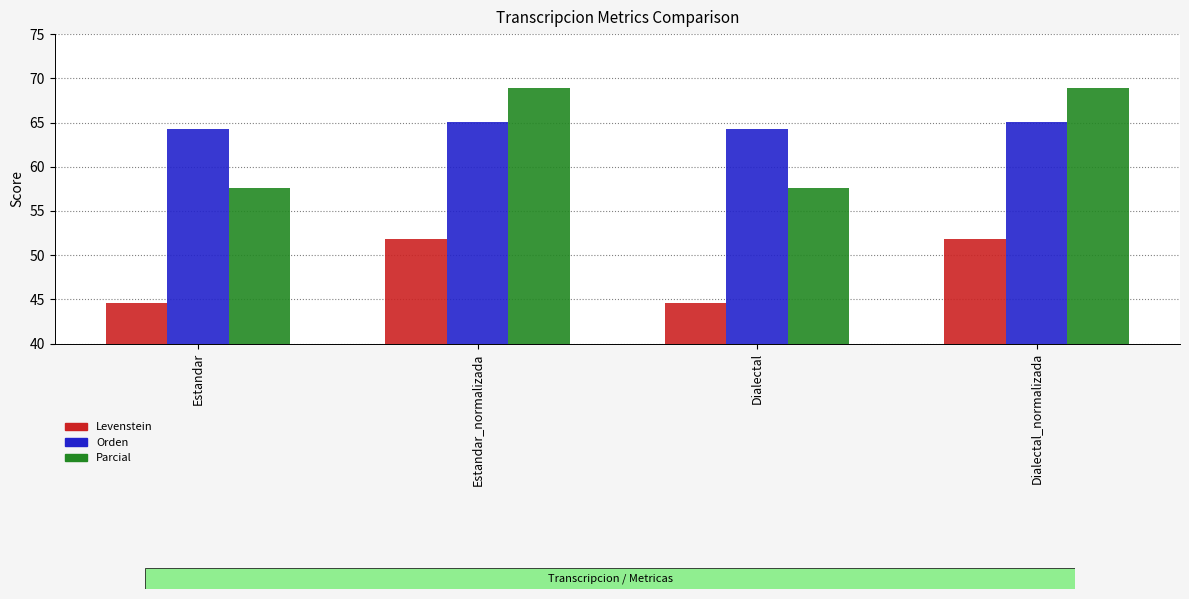

Reading left to right, transcribe all the data shown in this chart.

Levenstein: 44.6	51.8	44.6	51.8
Orden: 64.3	65.1	64.3	65.1
Parcial: 57.6	68.9	57.6	68.9